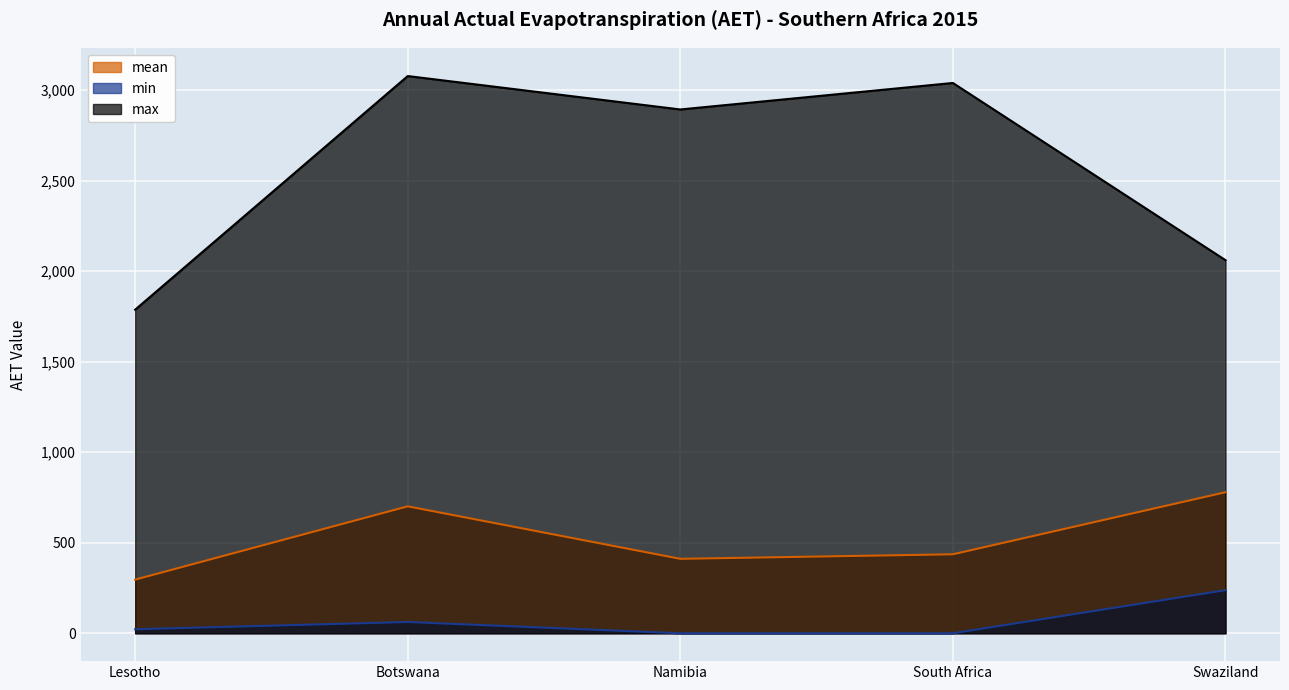

At how many categories does at least one series exceed 1899?

4